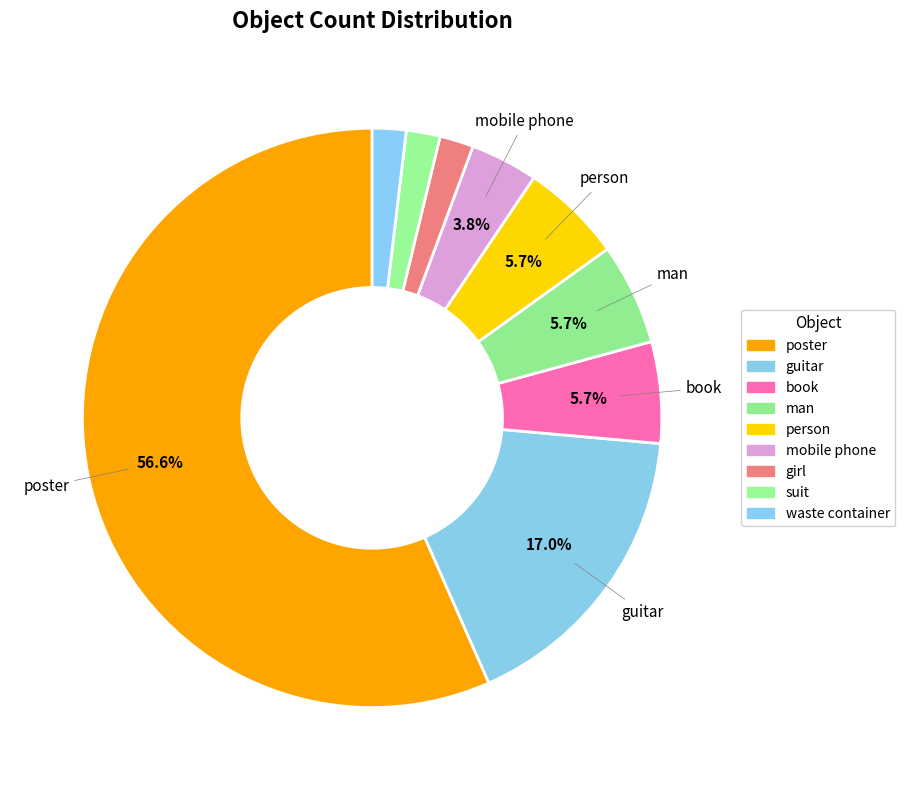

What is the largest slice in the pie chart?

poster